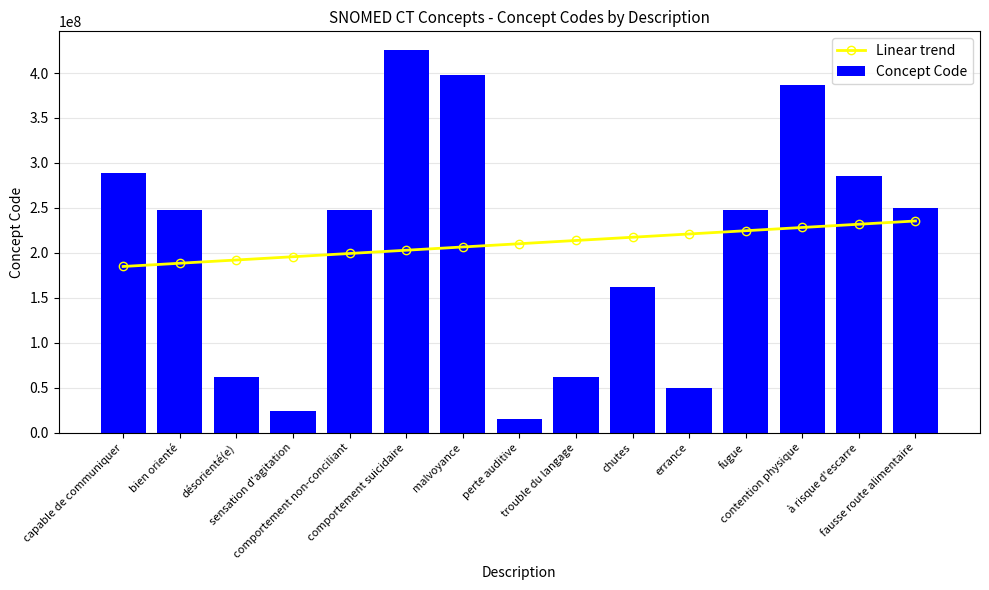

What is the total value across all series at fugue?

472674178.4